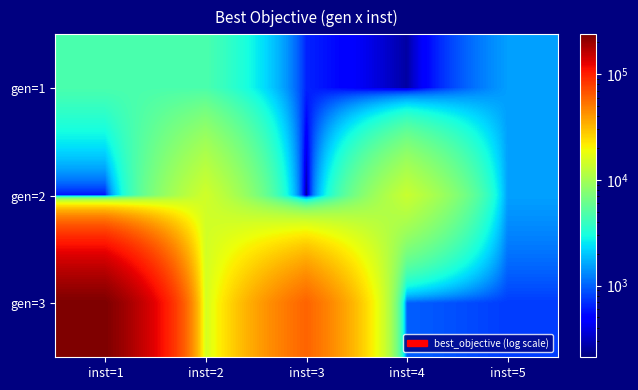

Reading right to left, transcribe all the data shown in this chart.

gen=1: inst=5=1525.5	inst=4=261.1	inst=3=645.6	inst=2=4668.1	inst=1=4614.2
gen=2: inst=5=1550.5	inst=4=13589.3	inst=3=210.2	inst=2=14472.6	inst=1=575.9
gen=3: inst=5=766.7	inst=4=981.0	inst=3=59766.0	inst=2=14887.4	inst=1=238058.9